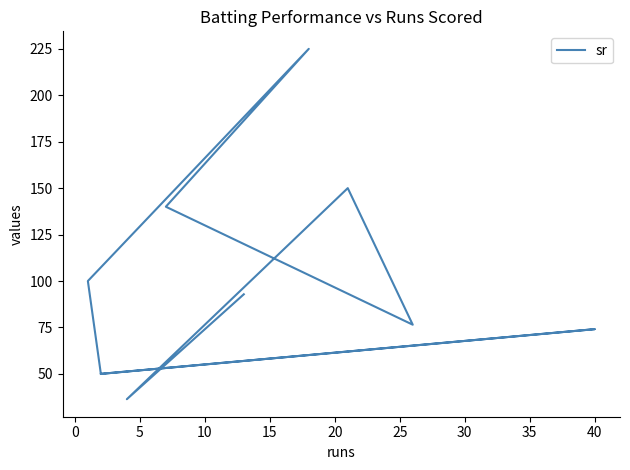

Reading left to right, transcribe all the data shown in this chart.

92.8	36.4	150.0	76.5	140.0	225.0	100.0	50.0	74.1	50.0